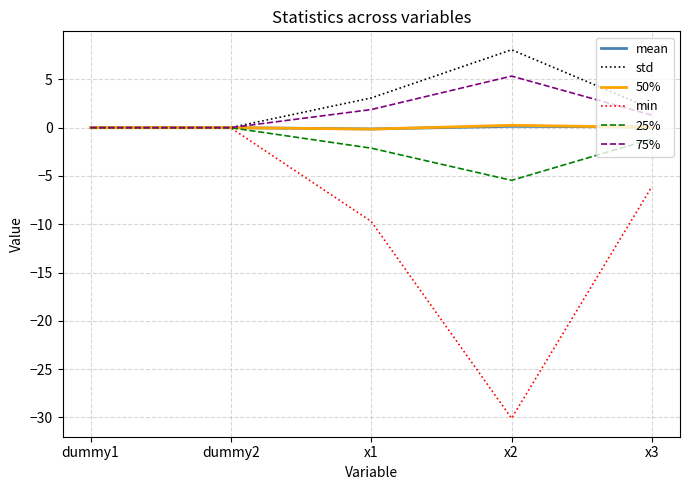

True or false: mean has a value of 0.1 at x2.

True